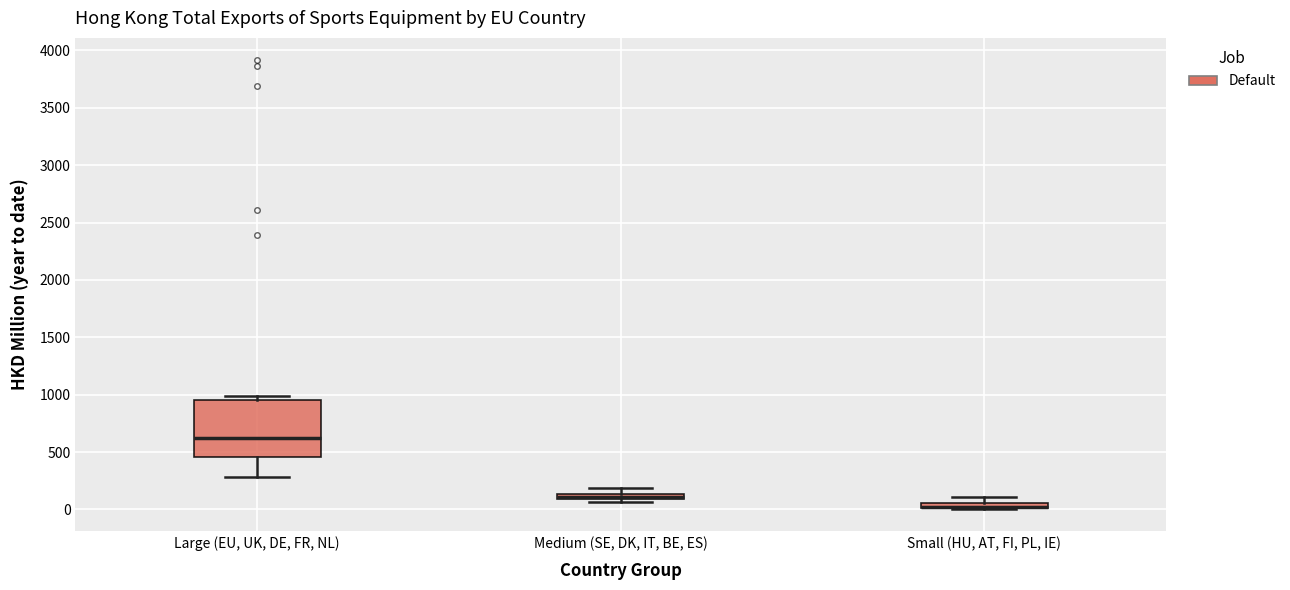

Which box is the tallest, from its lower edge to its upper edge?

Large (EU, UK, DE, FR, NL)